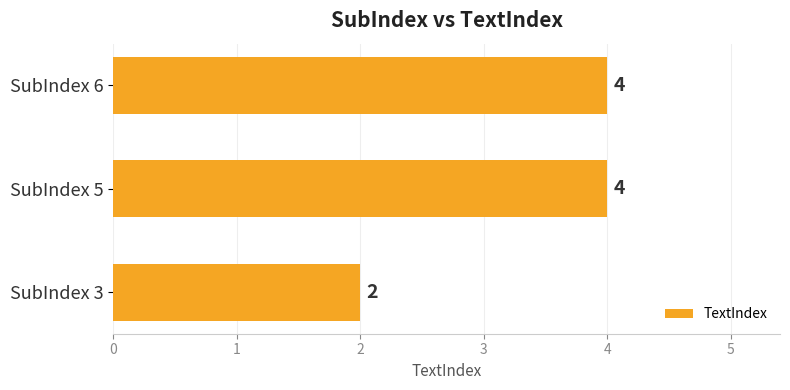

What is the greatest value displayed?

4